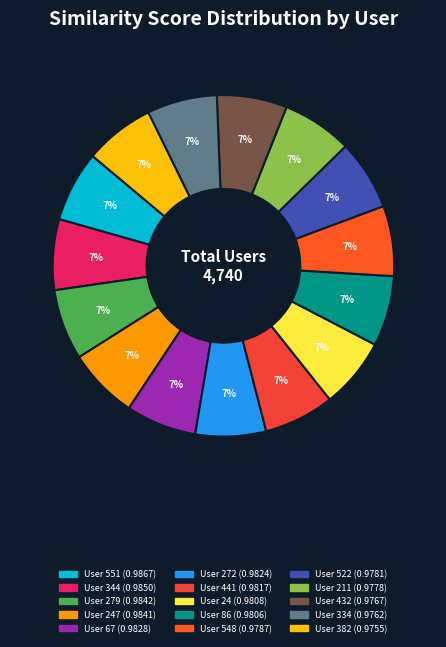

How many slices are in this pie chart?

15